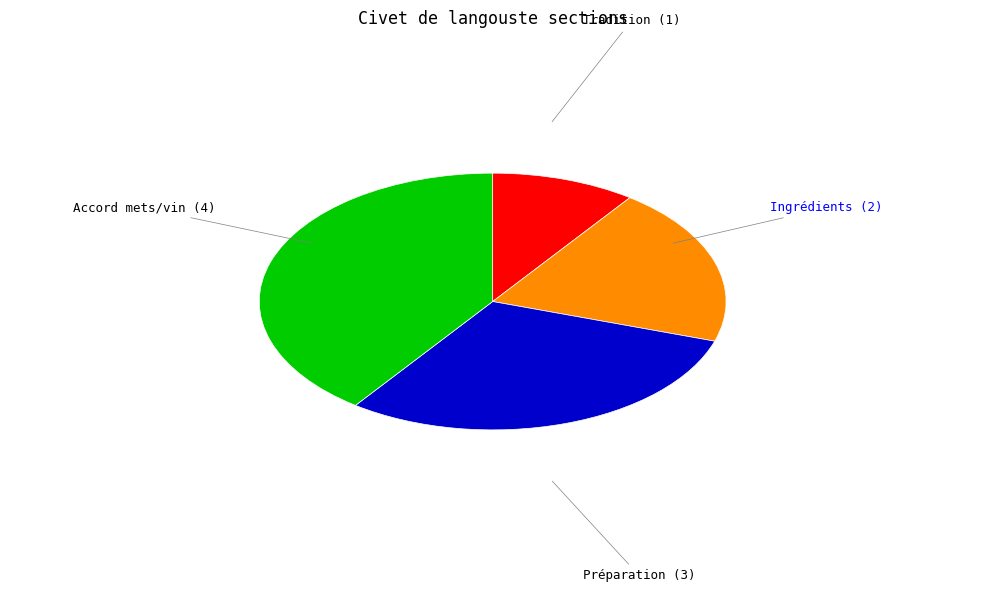

True or false: Tradition accounts for 3% of the total.

False